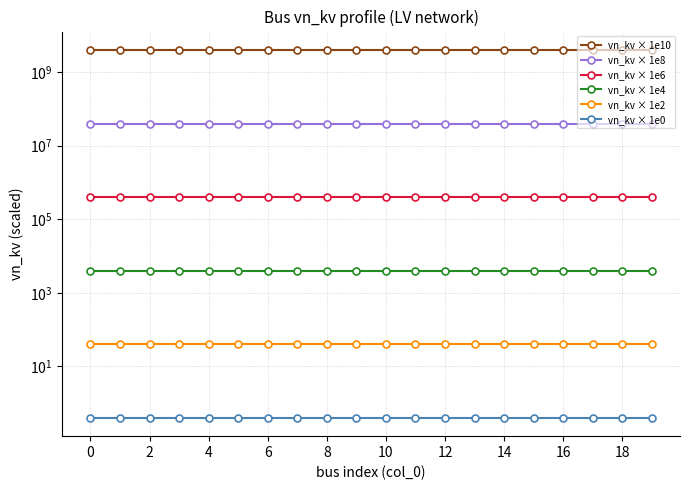

True or false: vn_kv × 1e8 has more than 1 interior local peaks.

False